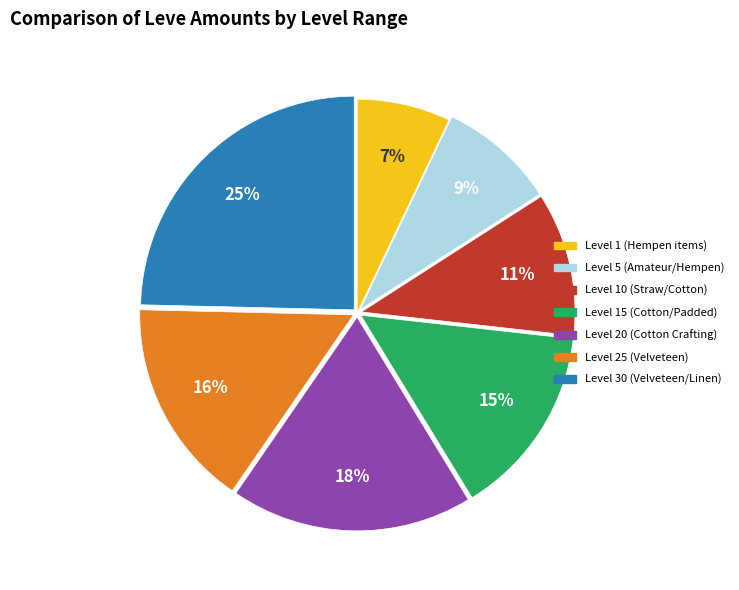

To the nearest percent, what is the difference between the largest and smallest slice percentages?

18%